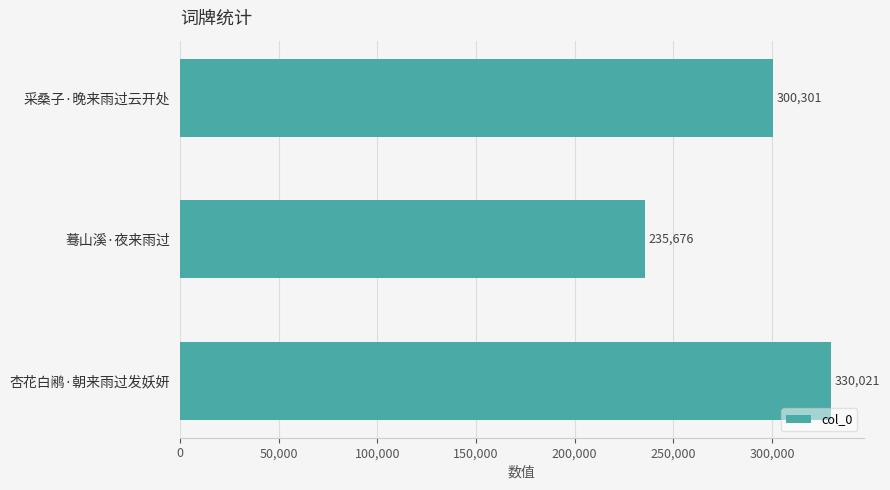

What is the average value?

288666